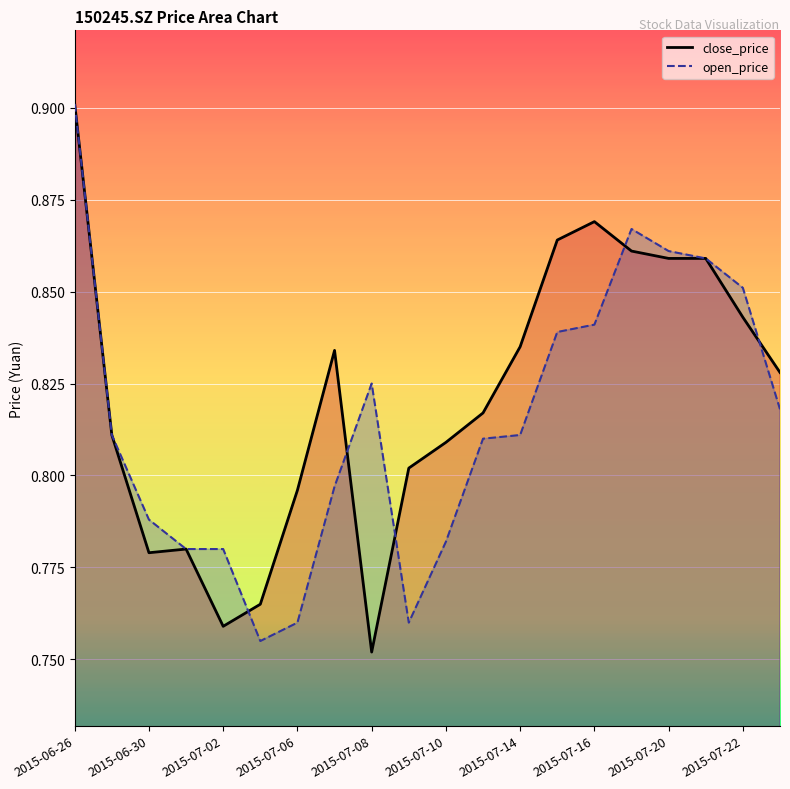

What are all the series names shown in the legend?

close_price, open_price